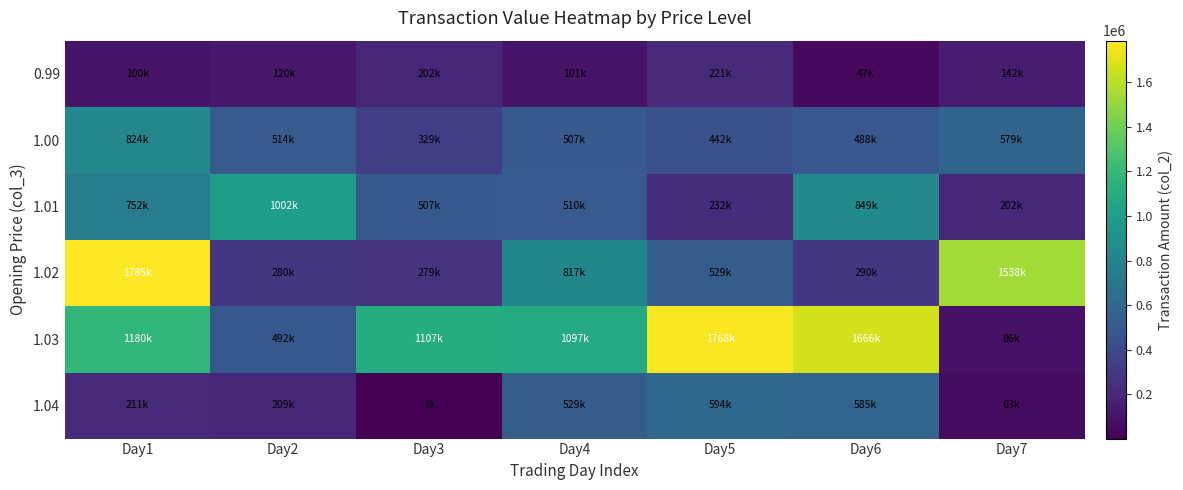

Which series has the largest total across all categories?

1.03